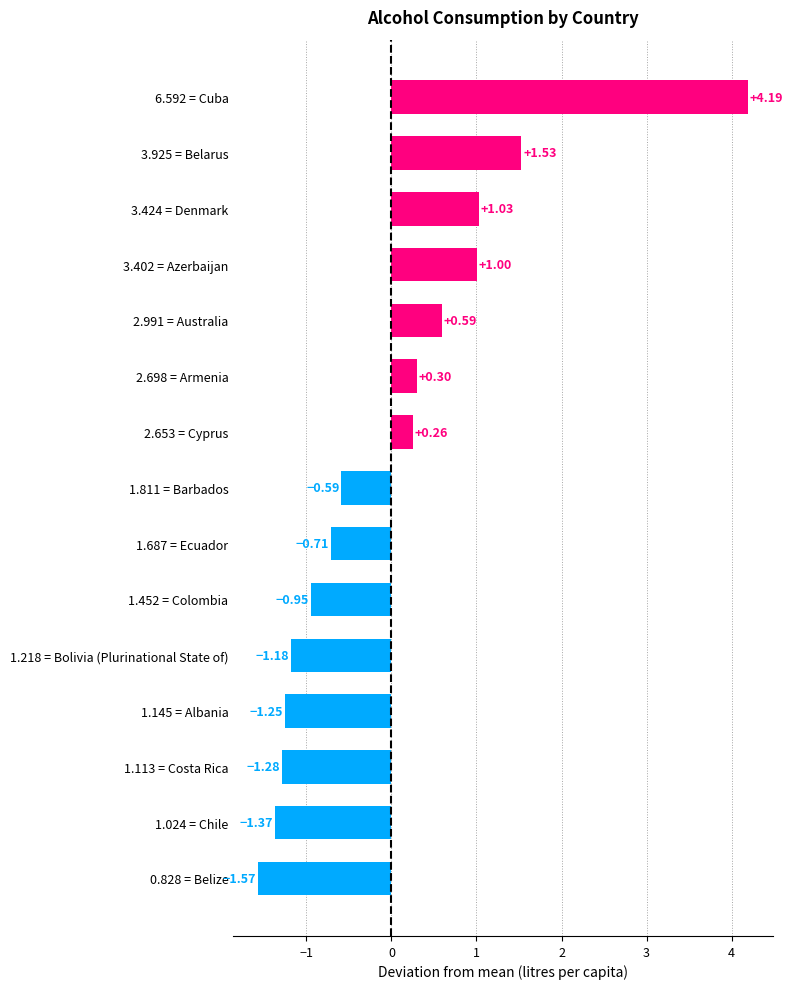

Which has a higher value, 1.452 = Colombia or 3.402 = Azerbaijan?

3.402 = Azerbaijan